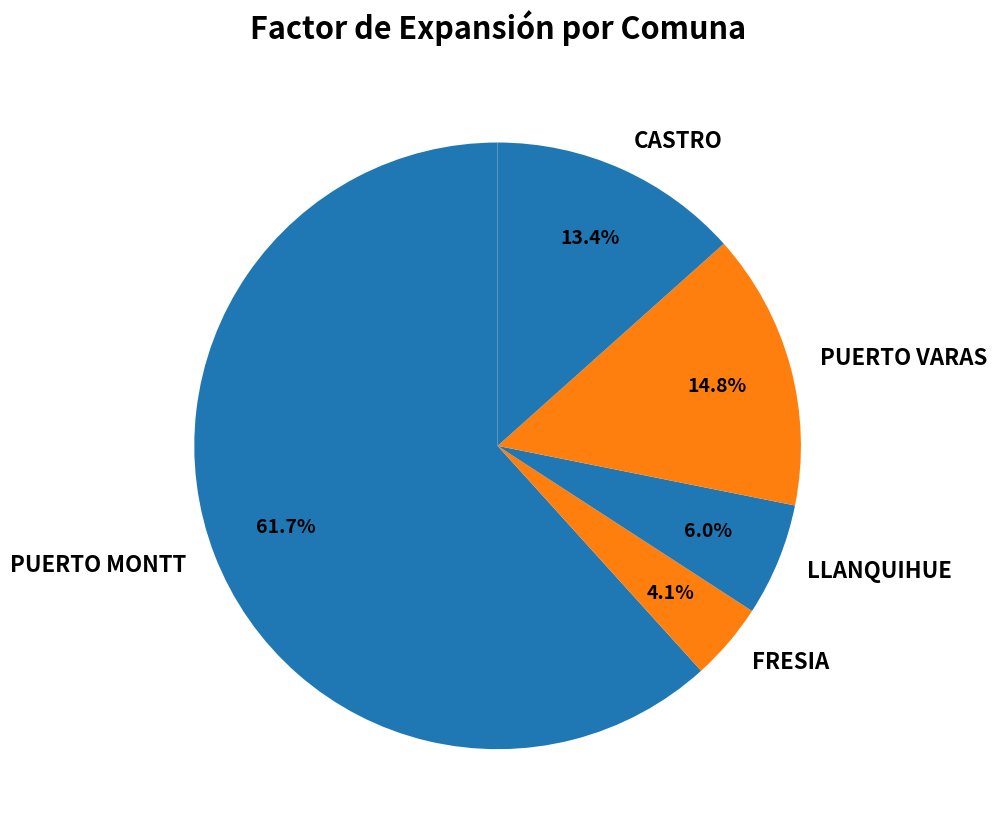

To the nearest percent, what is the difference between the largest and smallest slice percentages?

58%